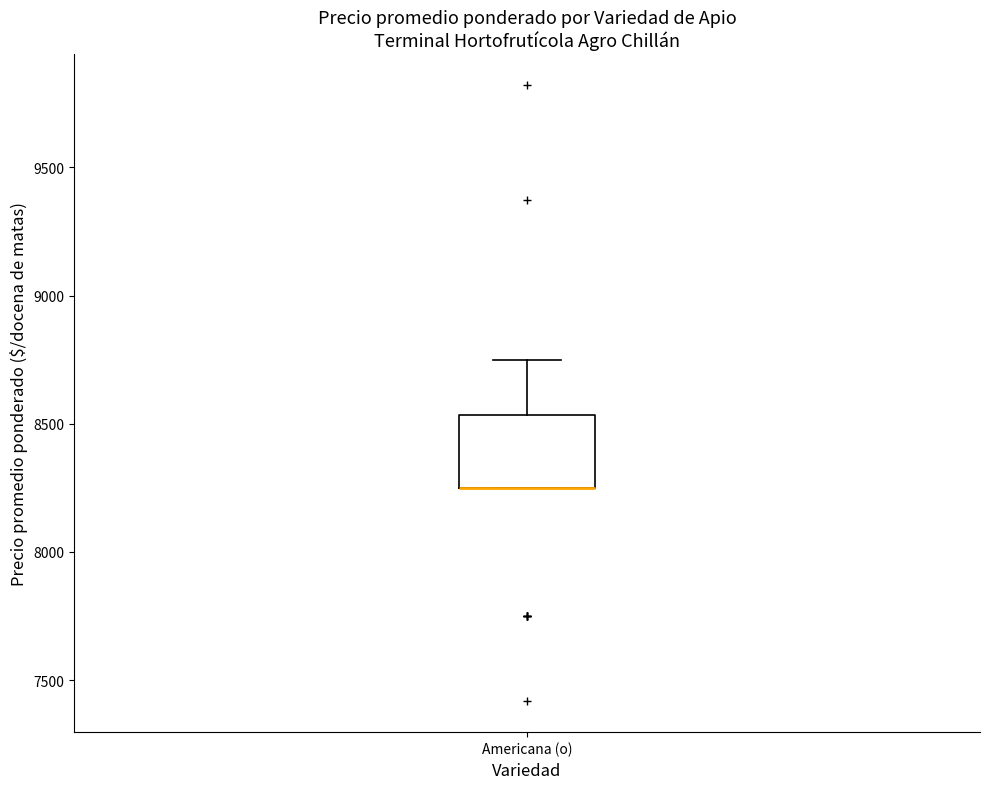

Read this box plot against the y-axis: the position of the median line, the range covered by the box, and the ends of both whiskers. The values are not printed on the chart, so give them approximately, as read against the axis.

median 8250 (drawn on the box's lower edge), box 8250 to 8550, whiskers 8250 to 8750